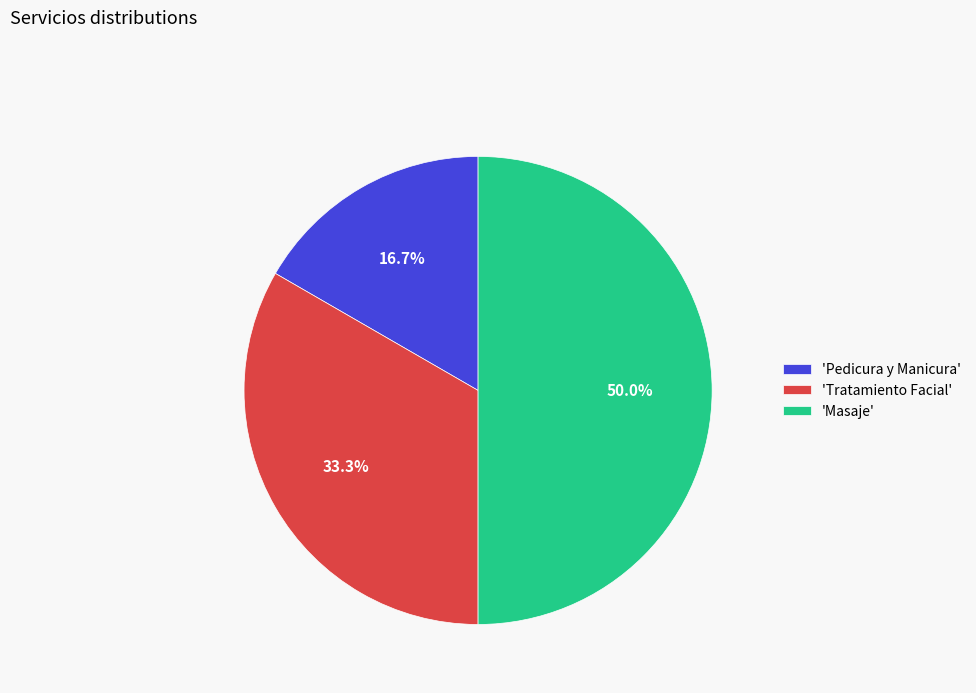

Rank the categories by value from highest to lowest.

'Masaje', 'Tratamiento Facial', 'Pedicura y Manicura'